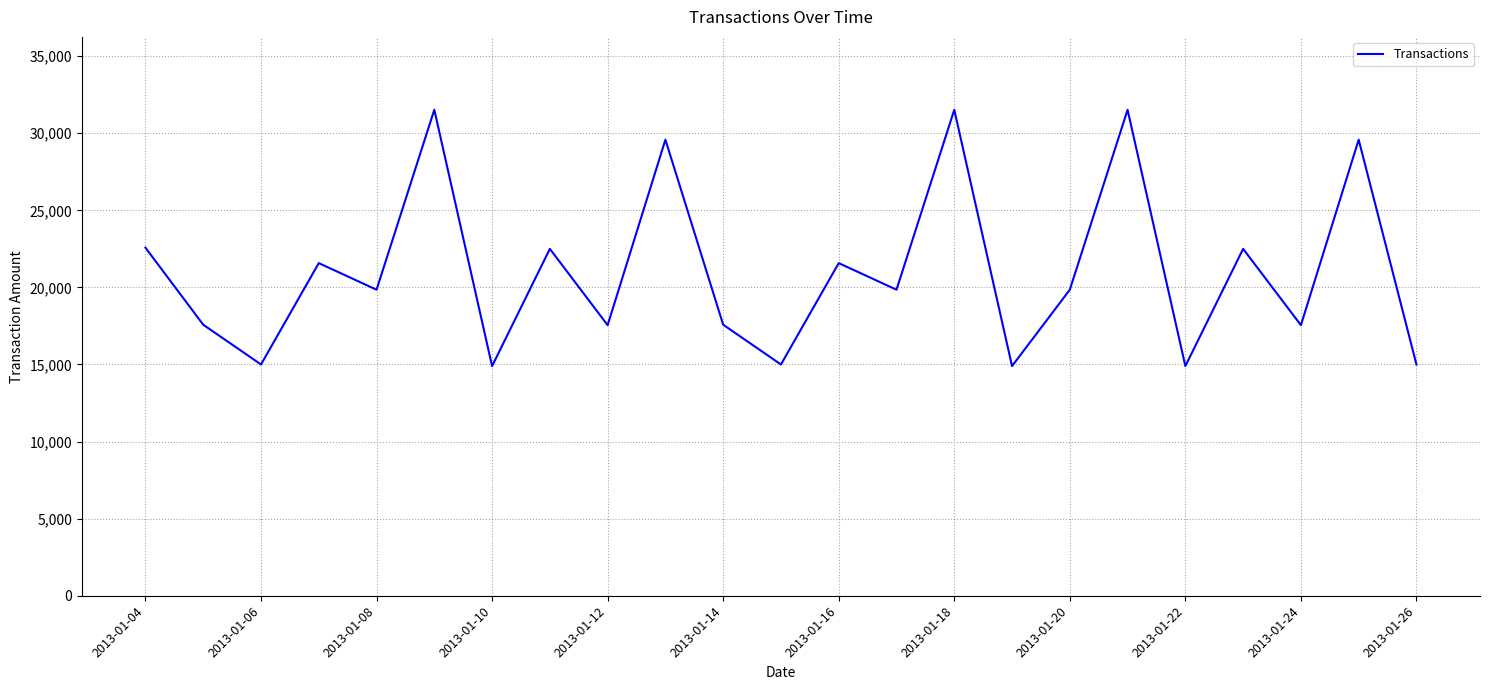

What is the minimum value shown in the chart?

14895.0